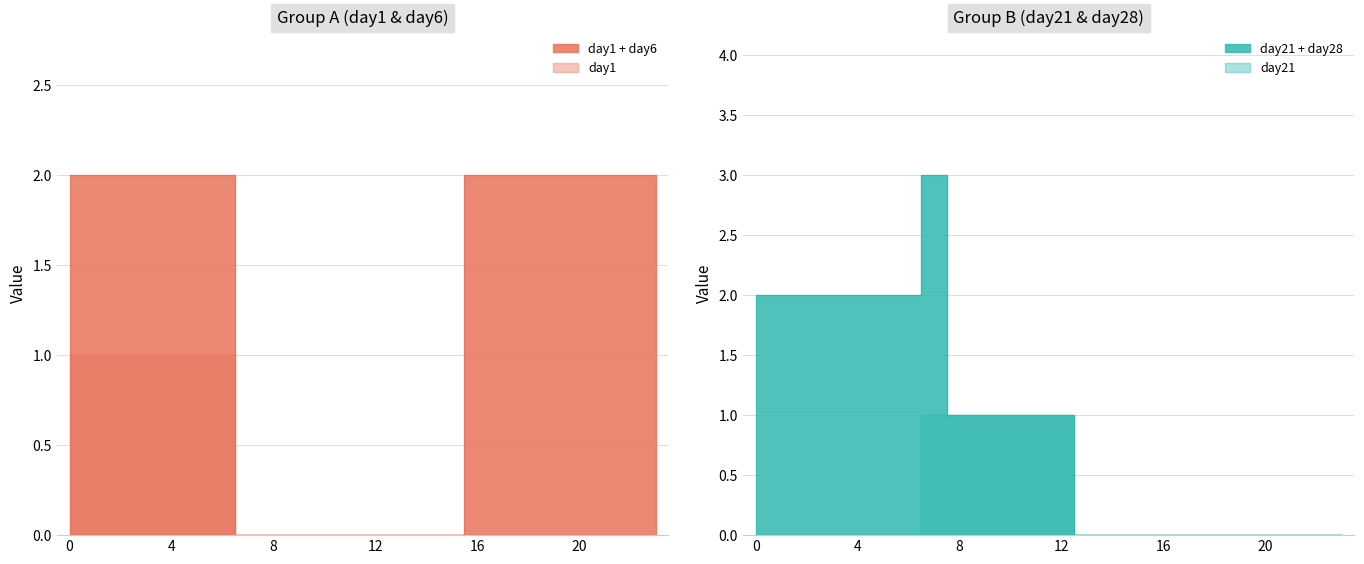

Reading left to right, list all the values displayed in this chart.

day1: 1	1	1	1	1	1	1	0	0	0	0	0	0	0	0	0	0	0	0	0	0	0	0	0
day6: 1	1	1	1	1	1	1	0	0	0	0	0	0	0	0	0	2	2	2	2	2	2	2	2
day7: 0	0	0	0	0	0	0	0	0	0	0	0	0	0	0	0	0	0	0	0	0	0	0	0
day14: 0	0	0	0	0	0	0	0	0	0	0	0	0	0	0	0	0	0	0	0	0	0	0	0
day21: 0	0	0	0	0	0	0	1	1	1	1	1	1	0	0	0	0	0	0	0	0	0	0	0
day28: 2	2	2	2	2	2	2	2	0	0	0	0	0	0	0	0	0	0	0	0	0	0	0	0